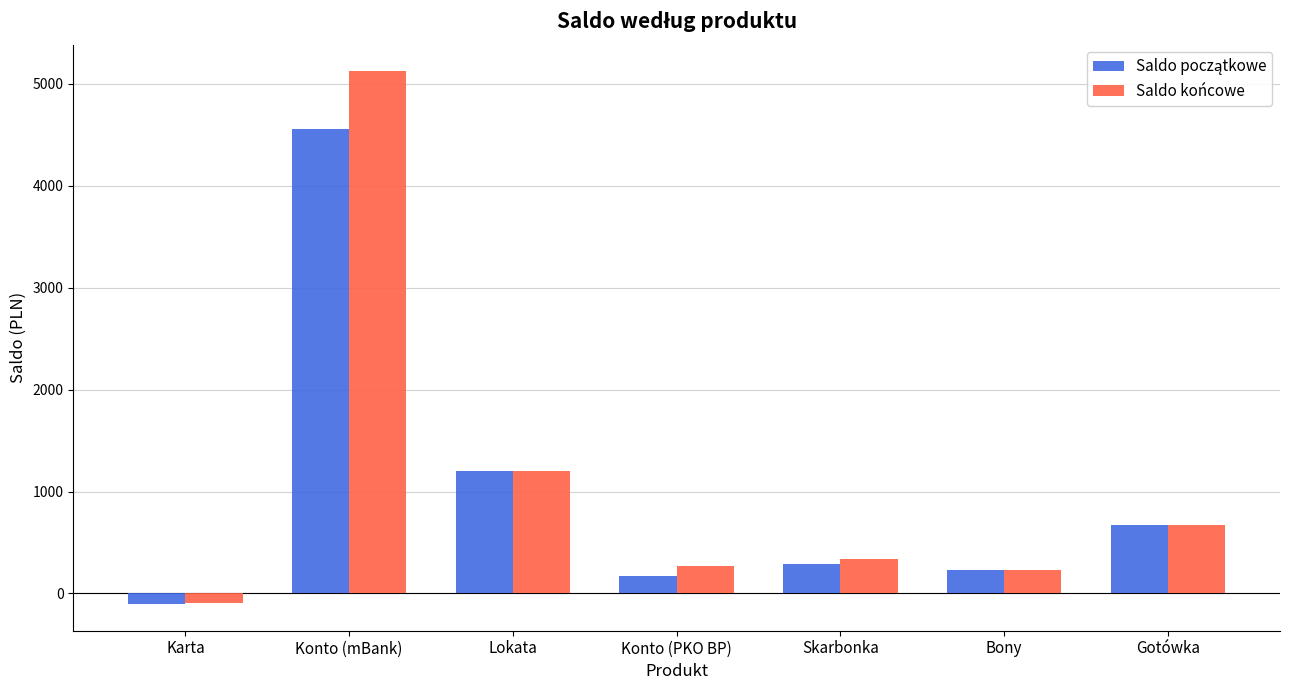

At which label does Saldo końcowe reach its minimum?

Karta